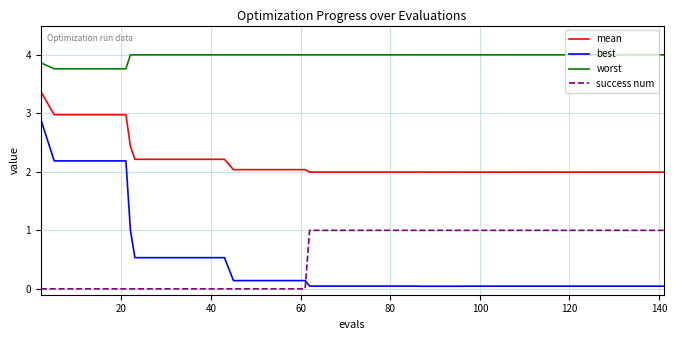

Which series has the widest spread of values?

best